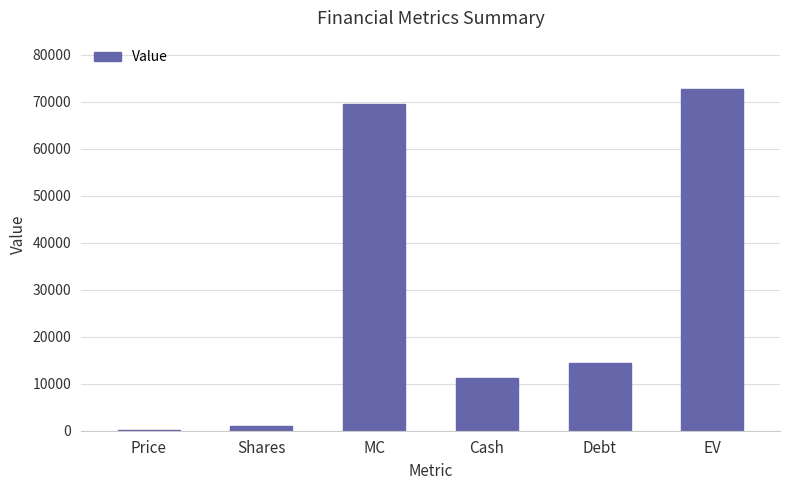

What is the average value?

28152.0